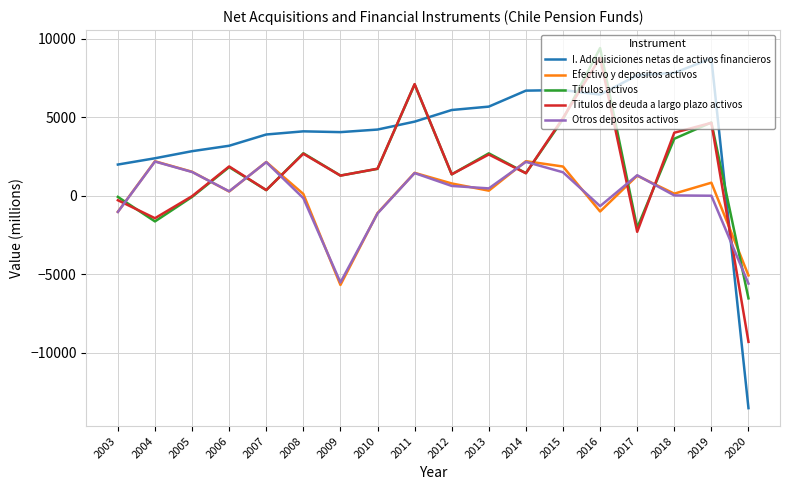

True or false: Titulos de deuda a largo plazo activos has a value of 2259 at 2019.

False